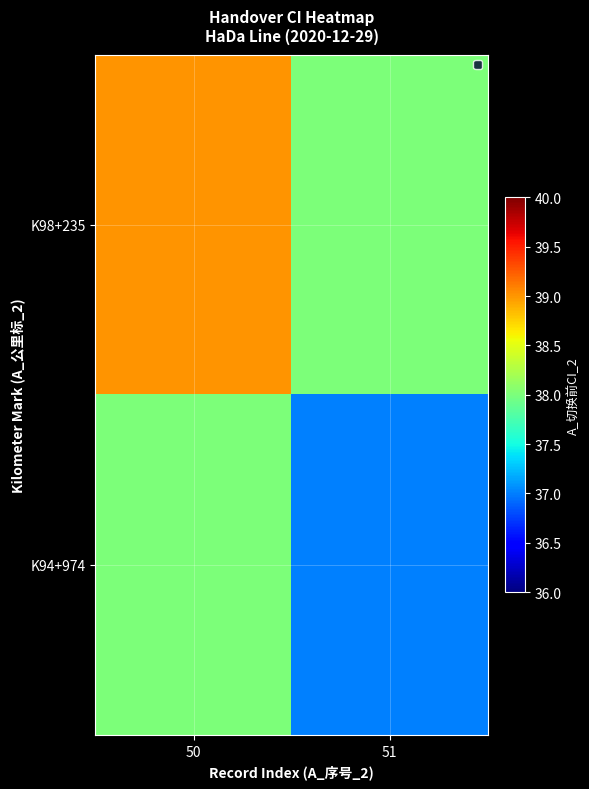

Which series changed the most between 50 and 51?

K98+235